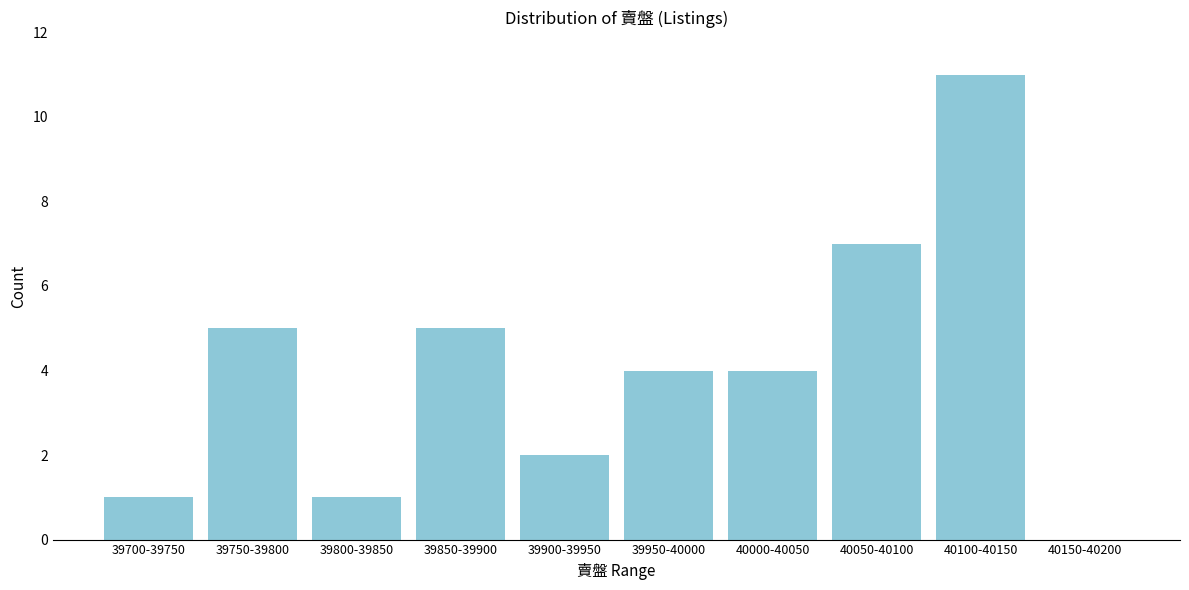

Reading left to right, what are all the values shown in this chart?

39700-39750=1	39750-39800=5	39800-39850=1	39850-39900=5	39900-39950=2	39950-40000=4	40000-40050=4	40050-40100=7	40100-40150=11	40150-40200=0